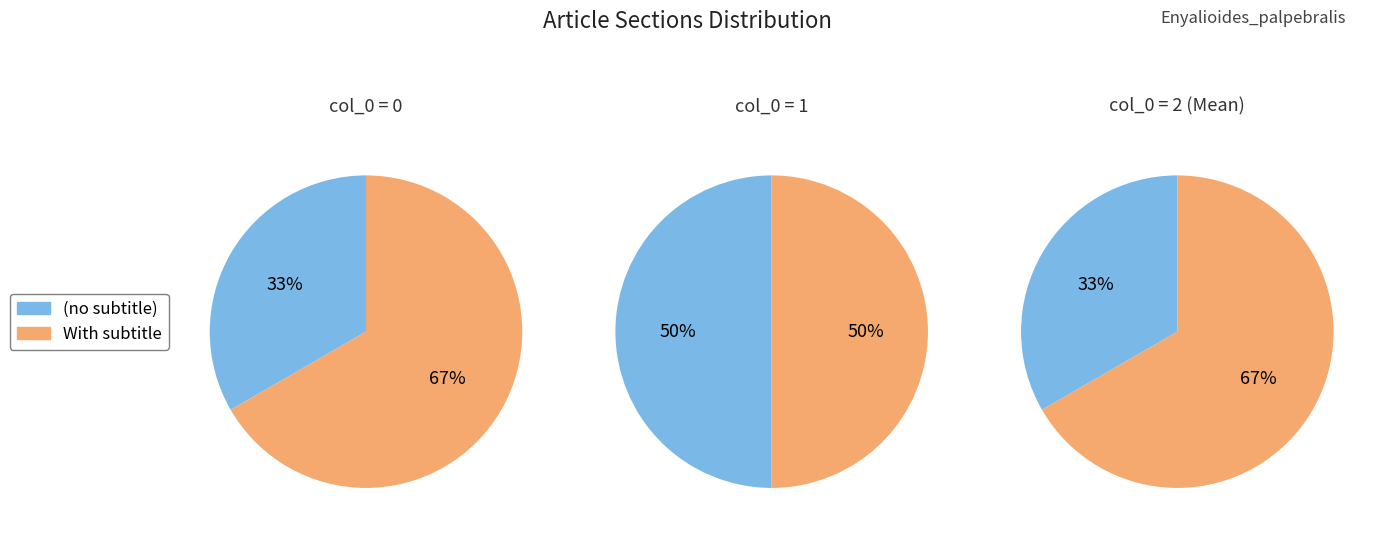

What is the total percentage of 1 and 0?

100.0%